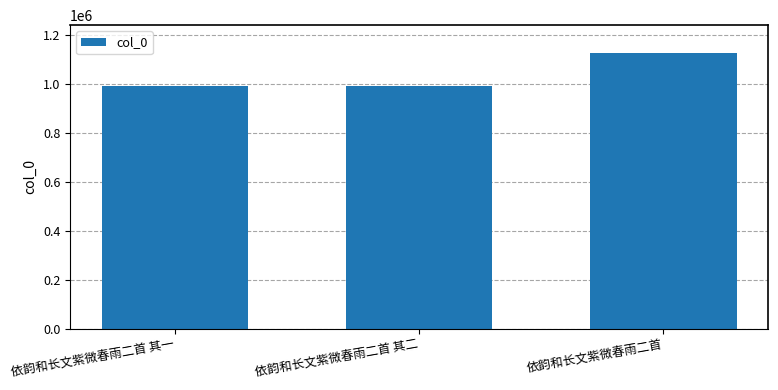

The chart shows a value of 992036 at 依韵和长文紫微春雨二首 其二. True or false?

True